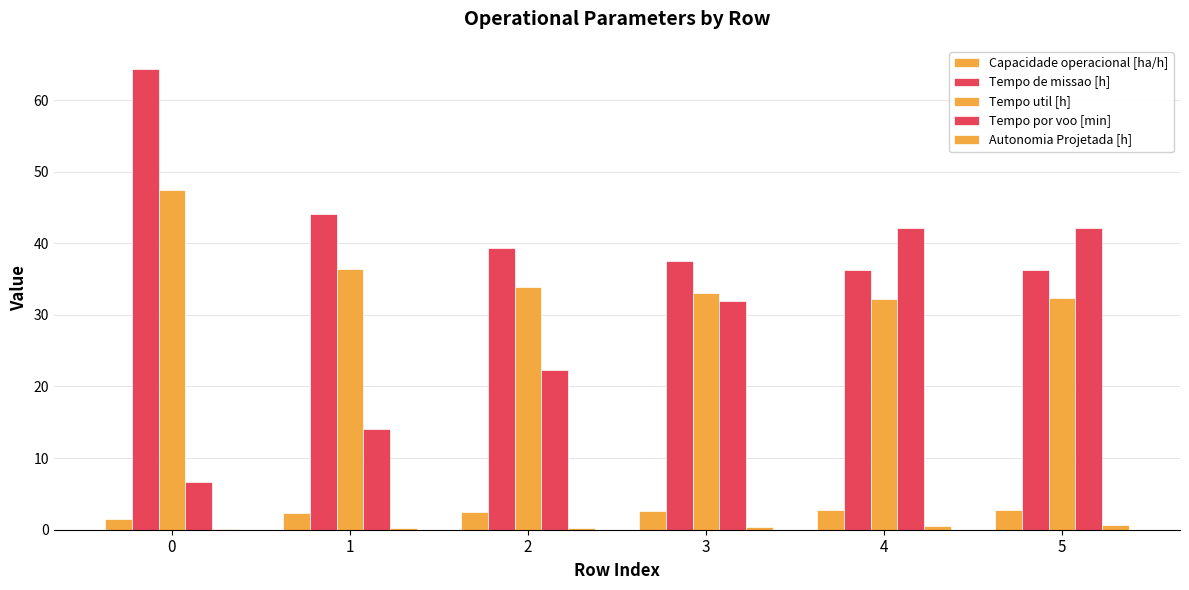

Is the value of Autonomia Projetada [h] at 4 greater than the value of Capacidade operacional [ha/h] at 5?

No